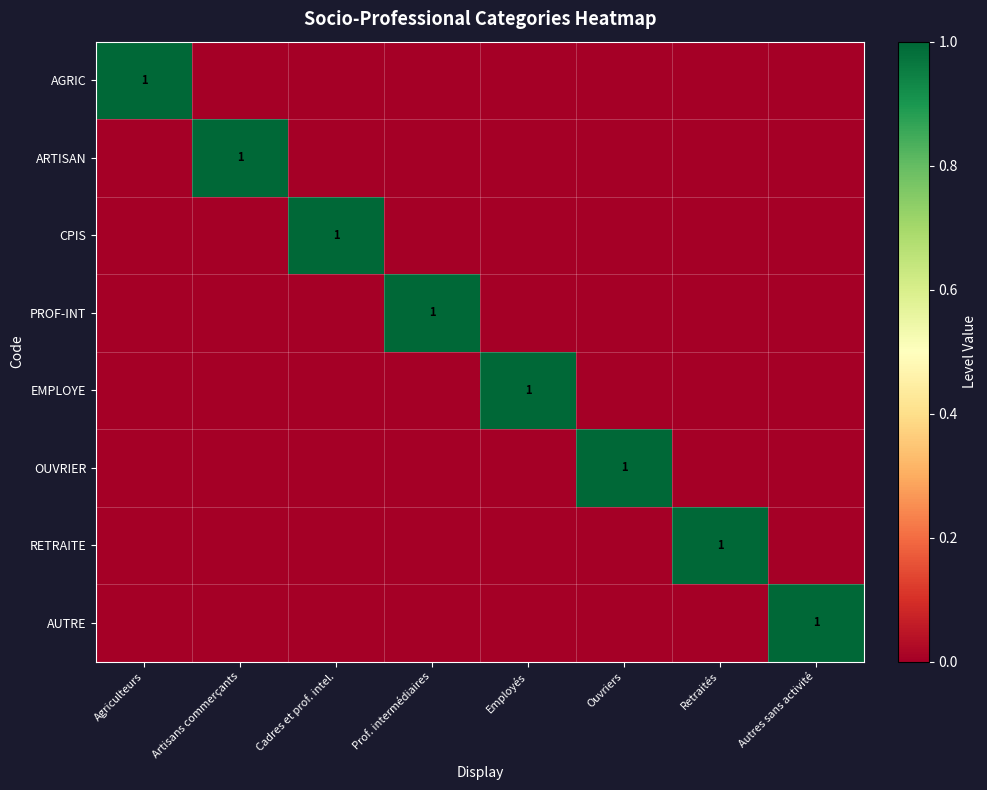

Count the RETRAITE values in the range 0 to 1.

8